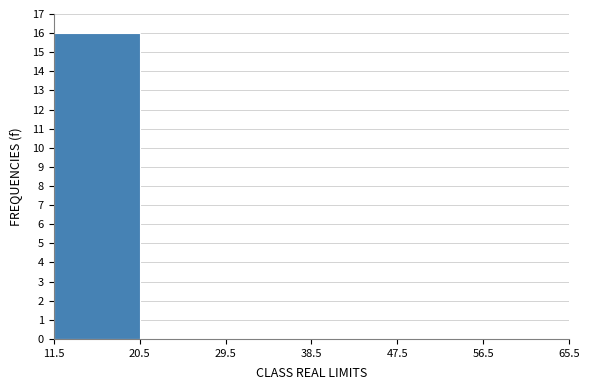

Which range on the x-axis has the tallest bar?

11.5 to 20.5